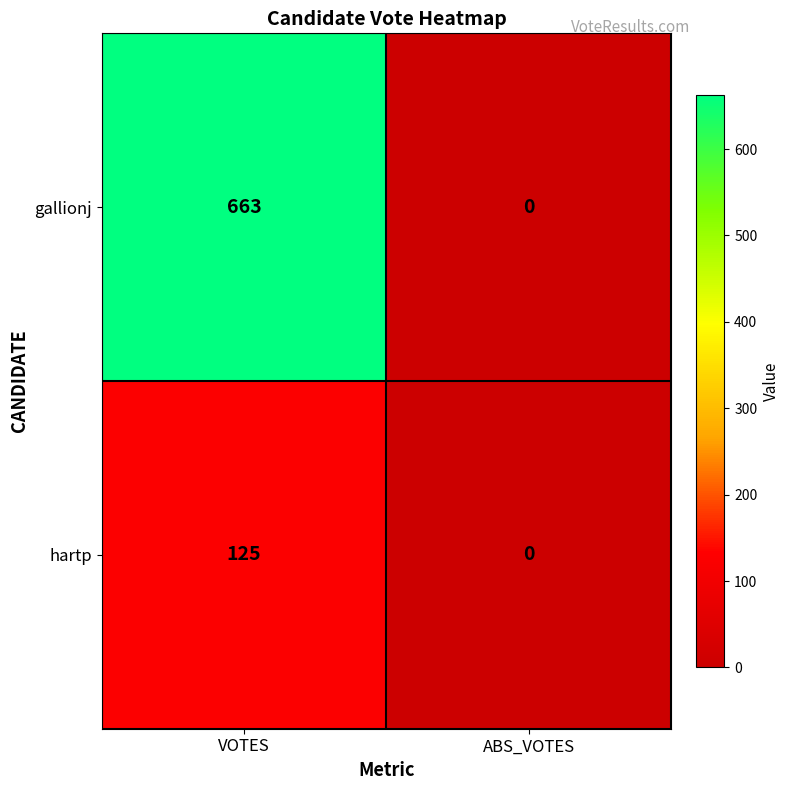

What is the difference between the hartp values at ABS_VOTES and VOTES?

125